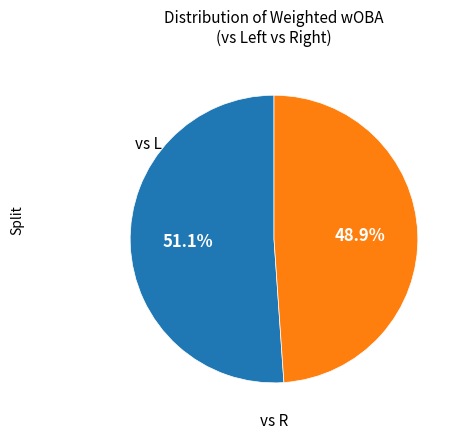

Is there any slice that represents more than half of the pie?

Yes